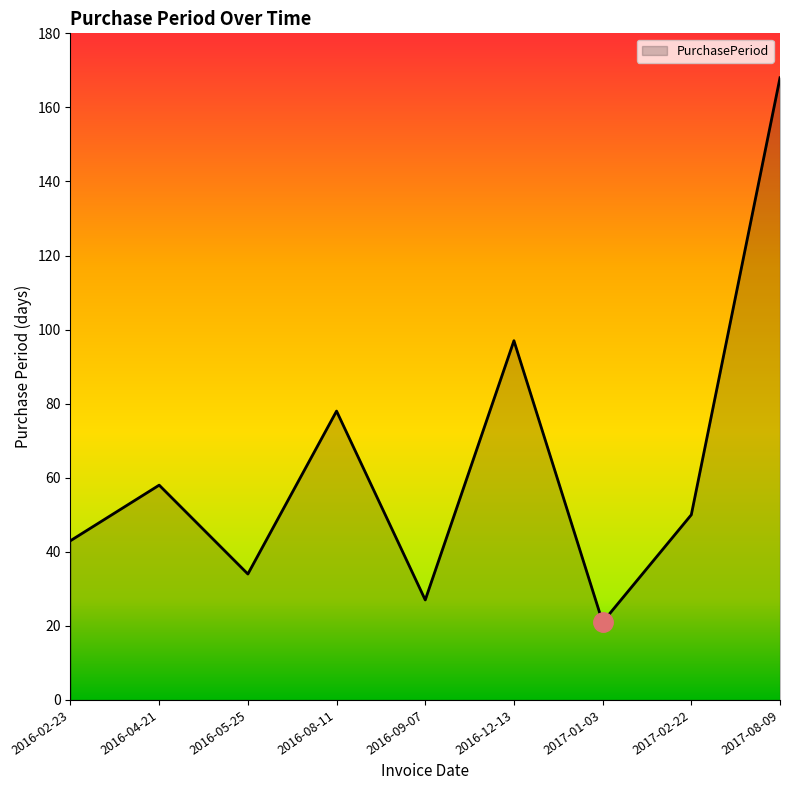

List the labels in order of value, smallest first.

2017-01-03, 2016-09-07, 2016-05-25, 2016-02-23, 2017-02-22, 2016-04-21, 2016-08-11, 2016-12-13, 2017-08-09